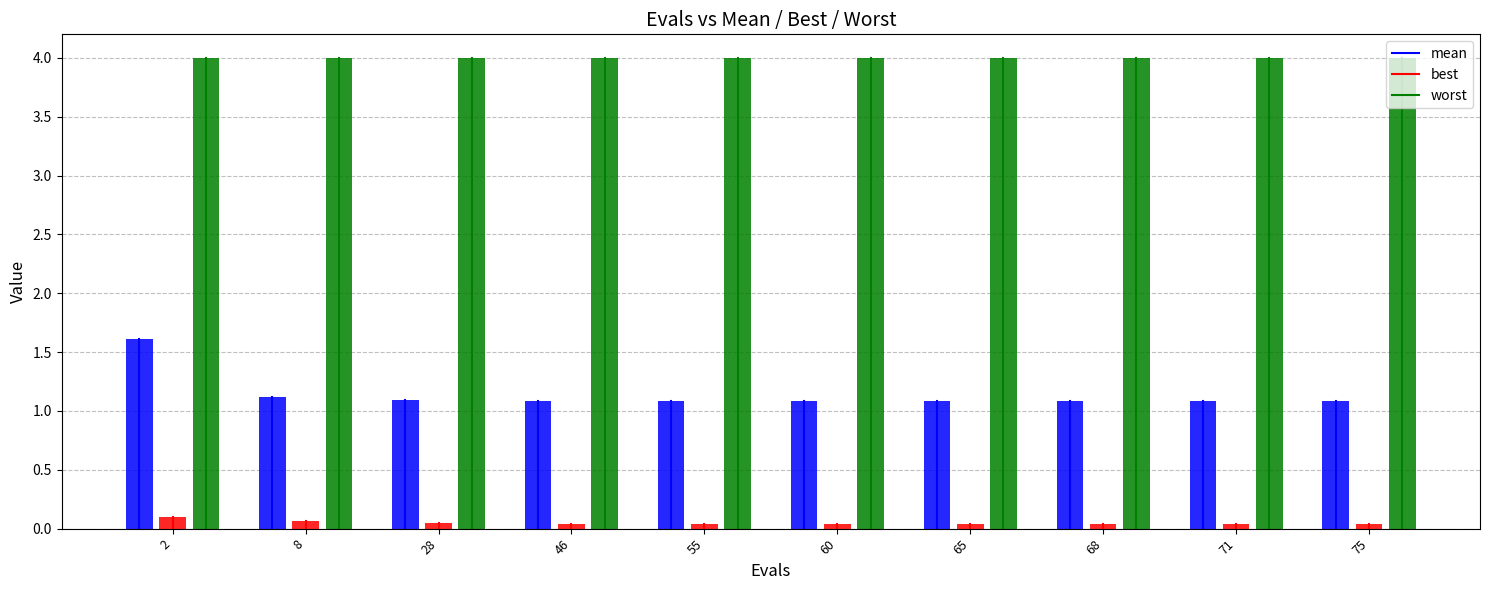

Which series has the largest range (max minus min)?

mean